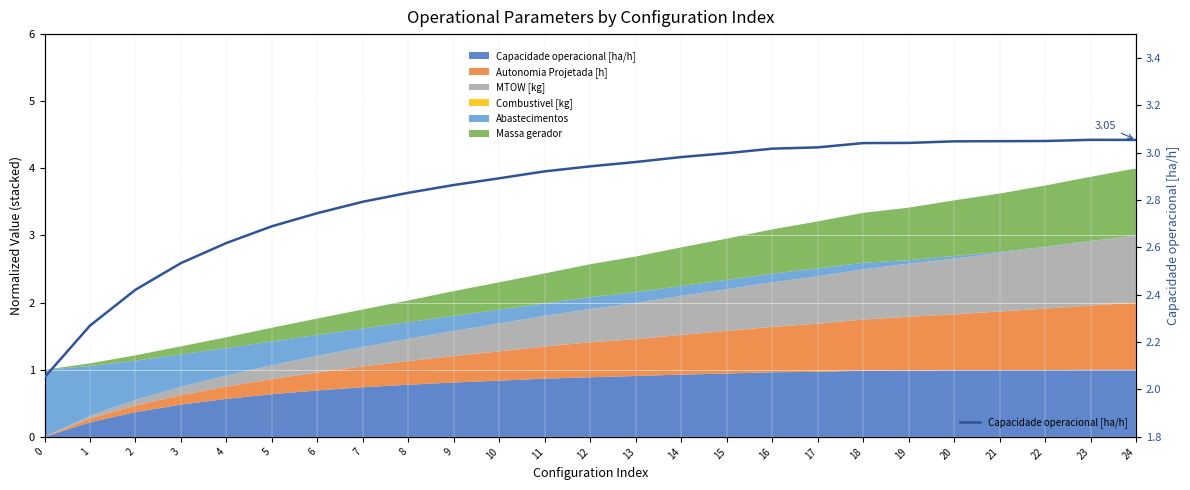

How many lines are shown in the chart?

1